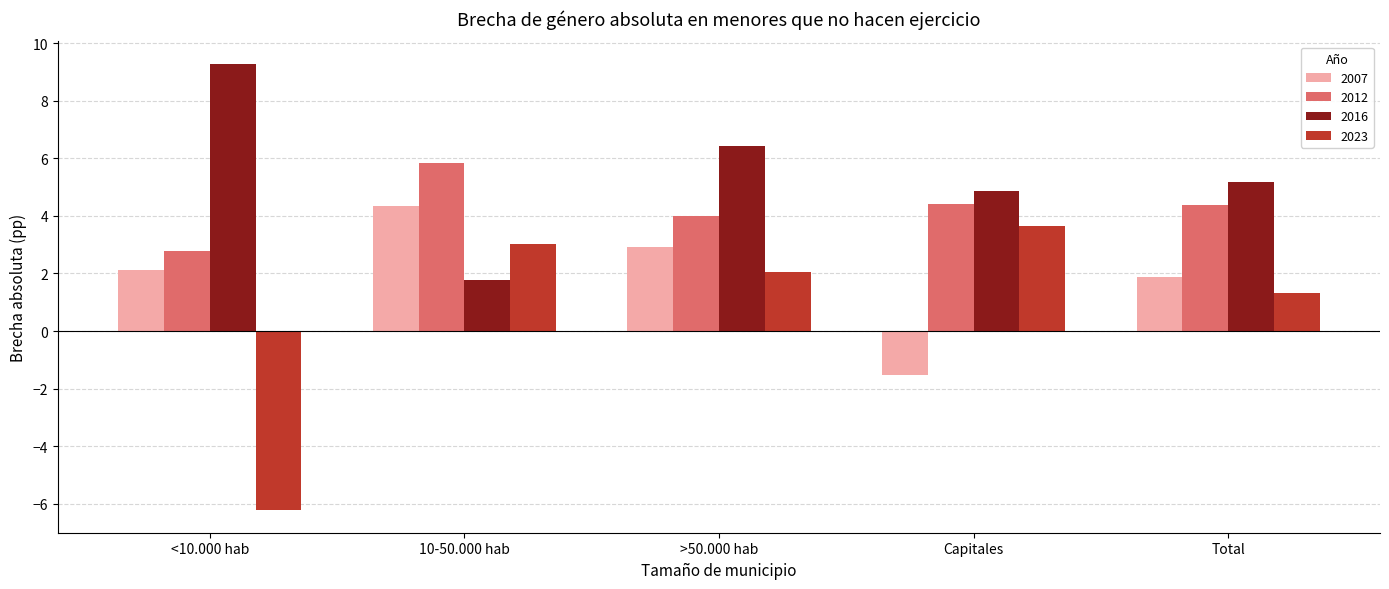

Where does the 2012 series first go above 4?

10-50.000 hab